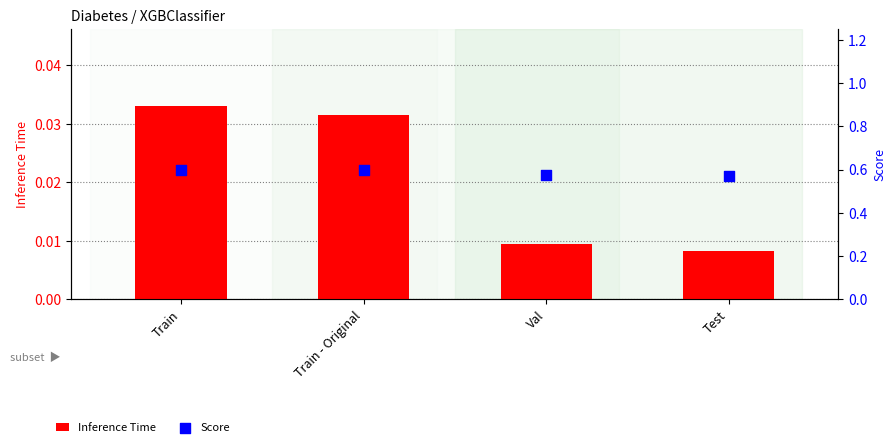

Which series has the largest total across all categories?

Score